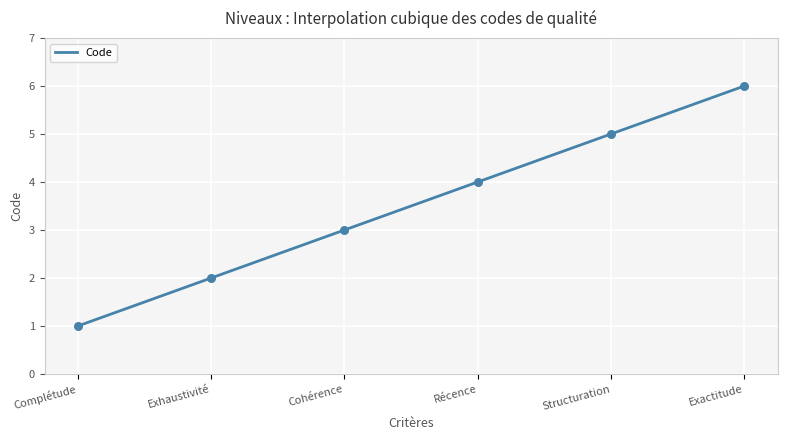

What is the ratio of the value at Complétude to the value at Exhaustivité?

0.5